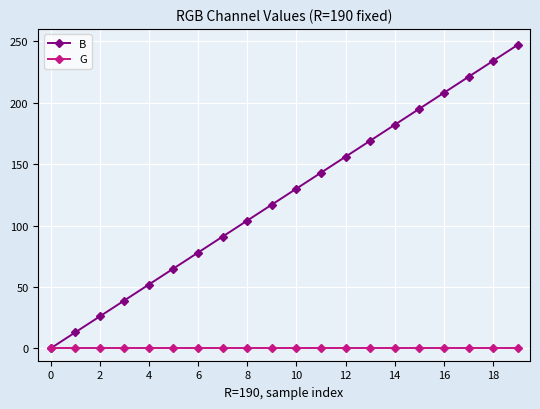

Which series has the largest total across all categories?

B